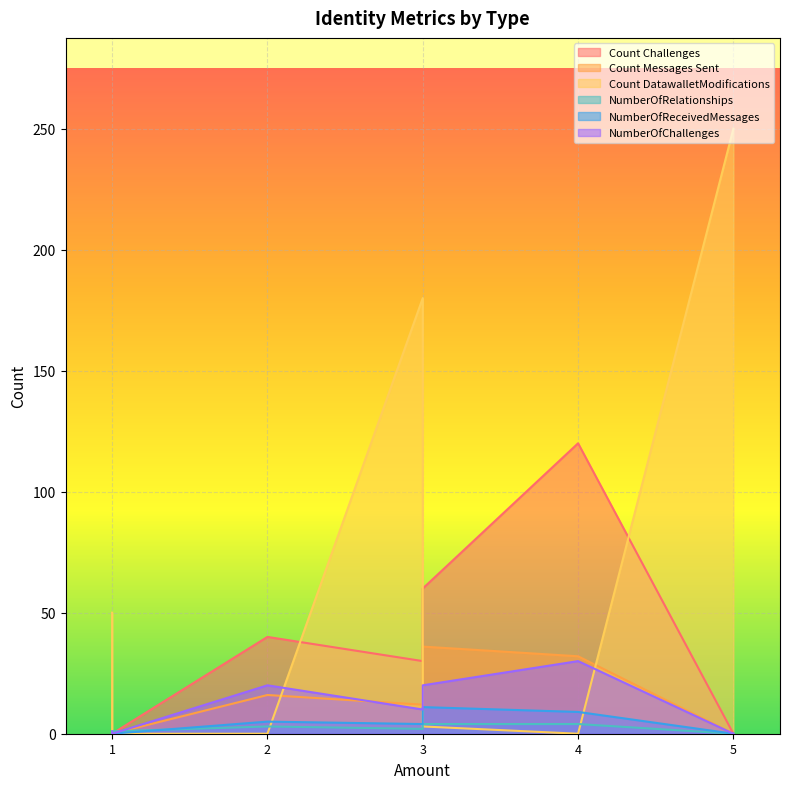

What are all the series names shown in the legend?

Count Challenges, Count Messages Sent, Count DatawalletModifications, NumberOfRelationships, NumberOfReceivedMessages, NumberOfChallenges